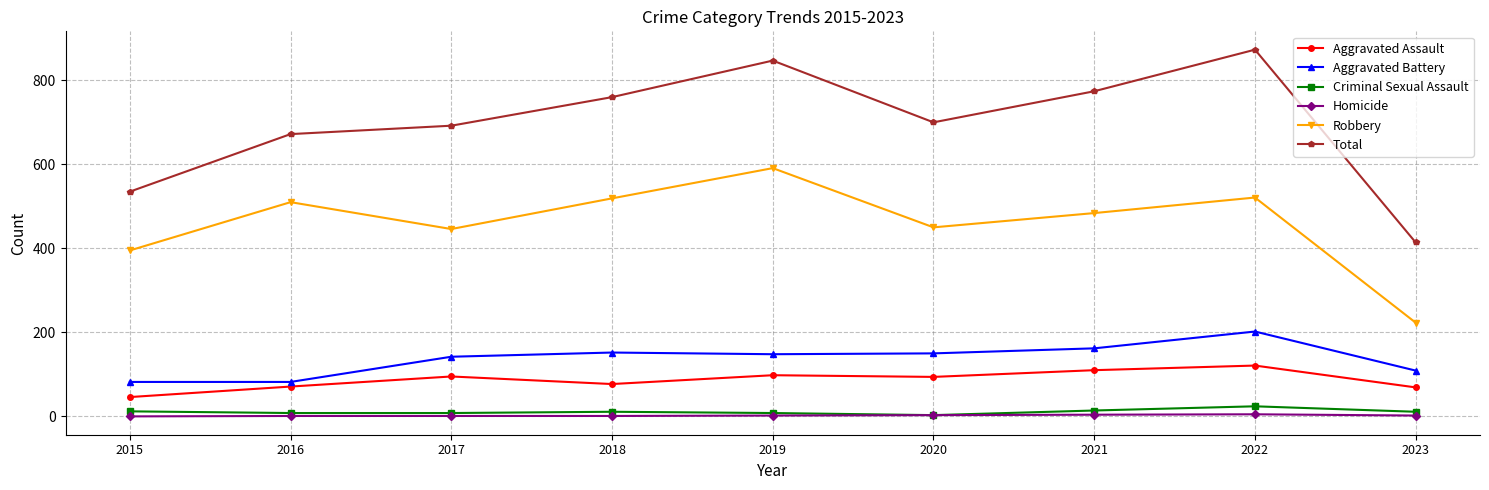

How many data points in Aggravated Assault are less than 94?

4